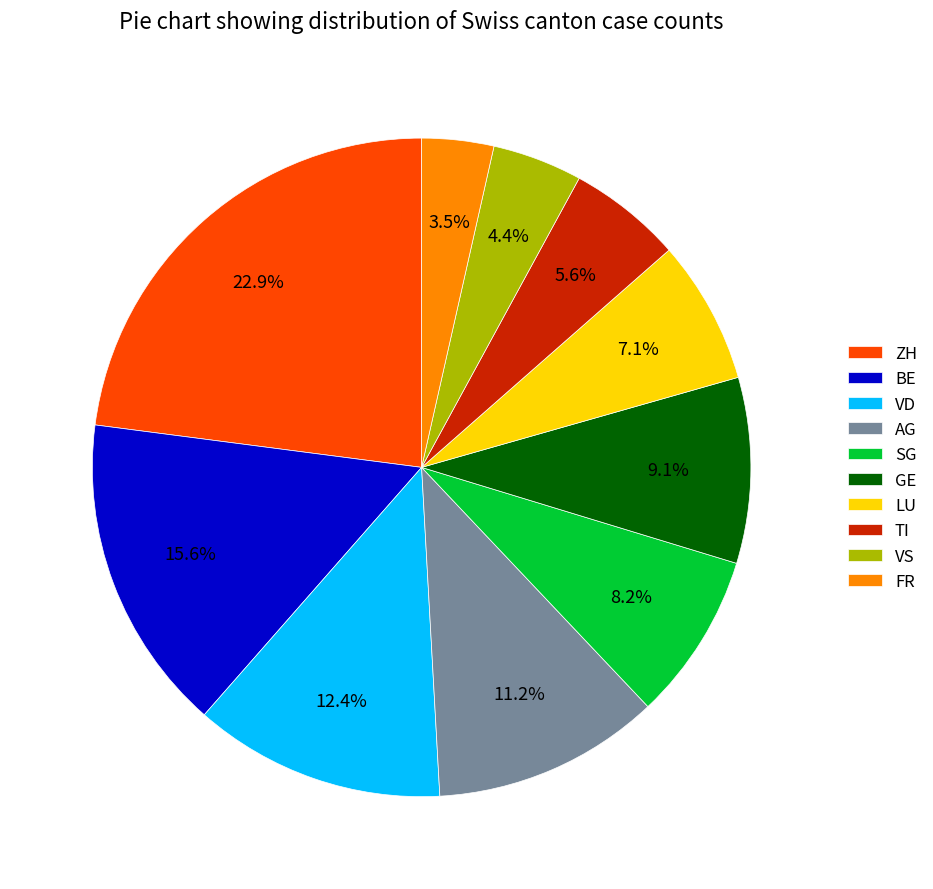

Approximately how many times larger is the value at SG compared to TI?

1.5